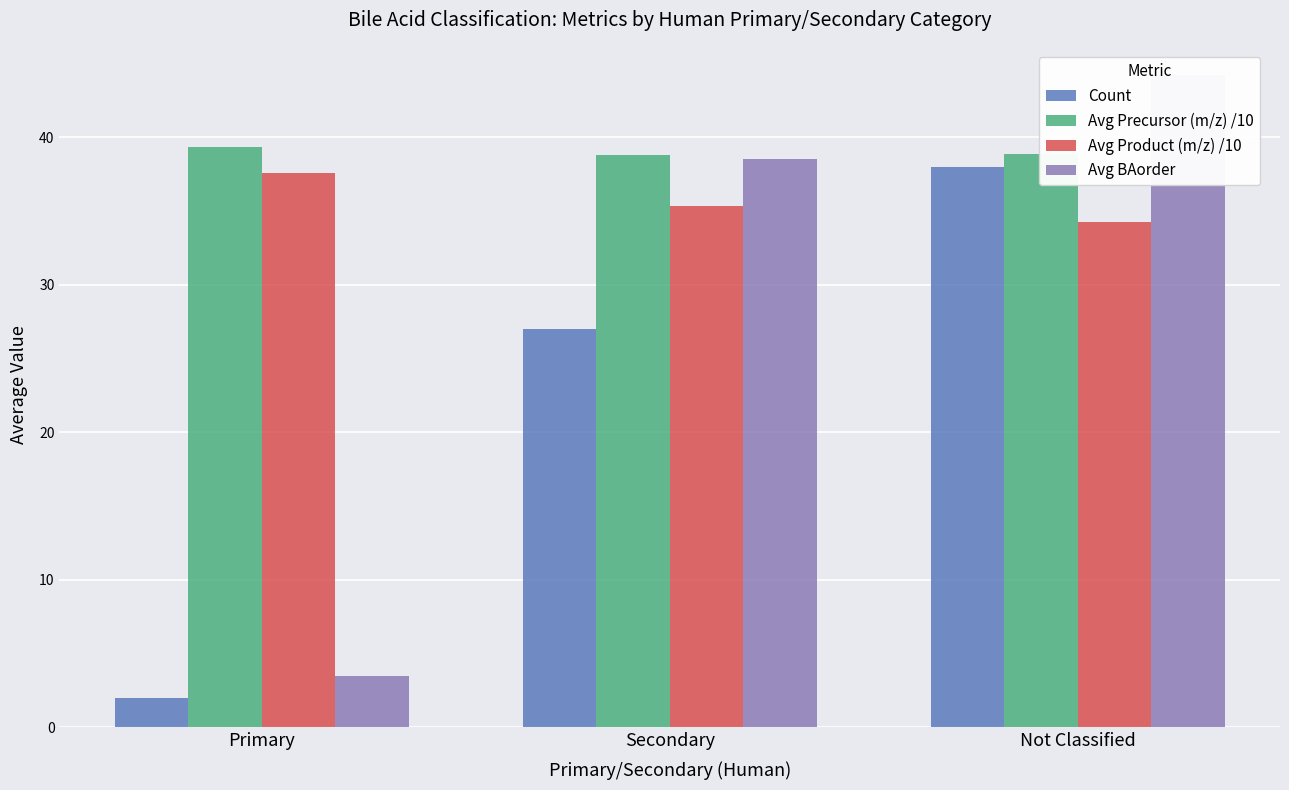

What is the label of the 2nd bar from the left?

Secondary